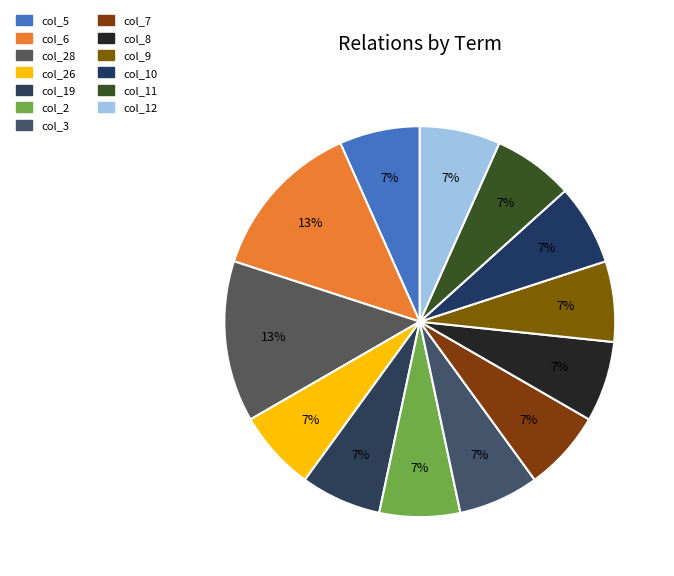

How many slices are in this pie chart?

13